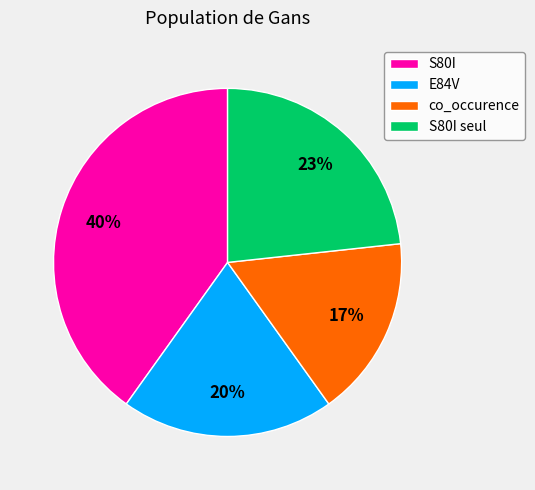

What is the ratio of the value at E84V to the value at S80I?

0.5